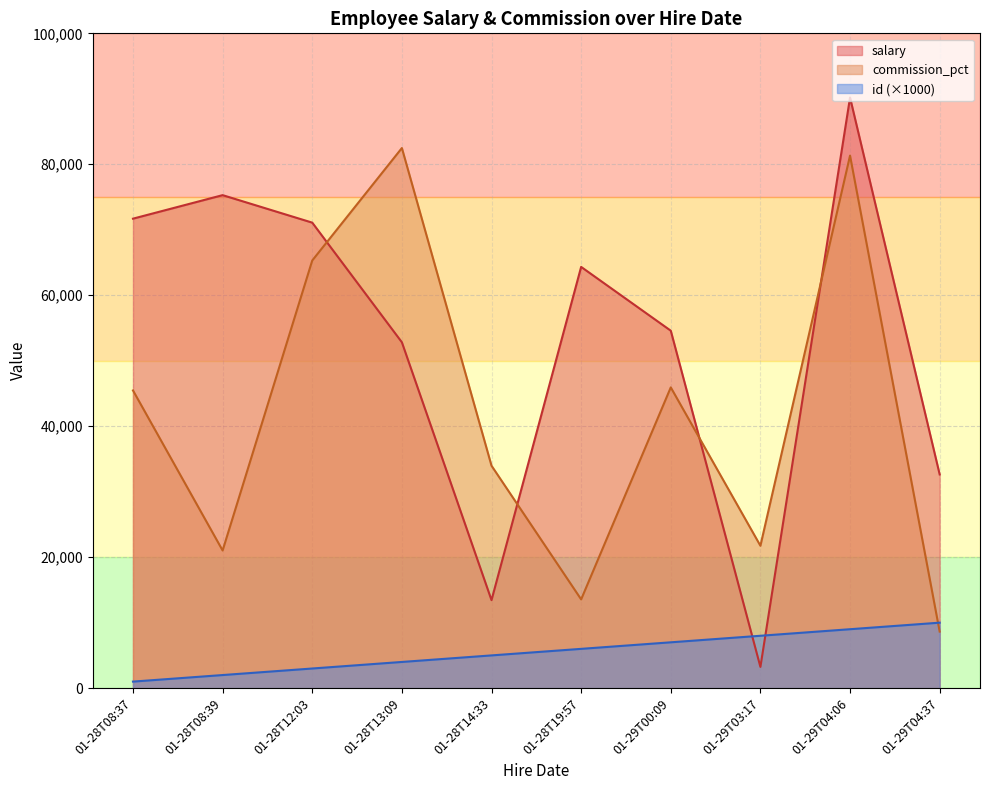

What is the difference between the highest and lowest values at 01-29T03:17?

18503